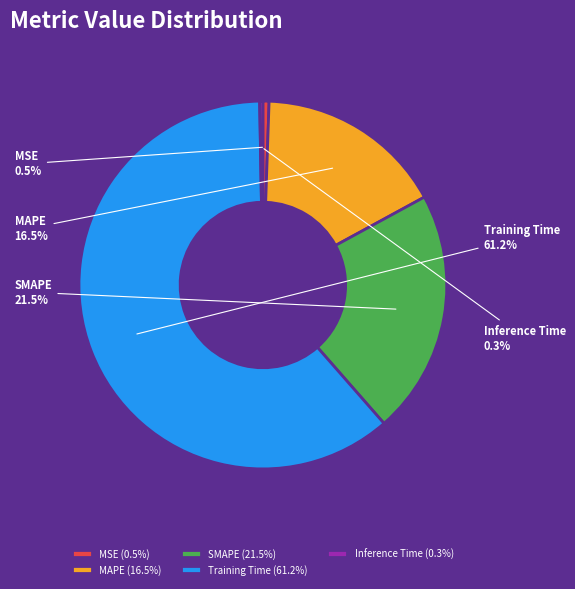

Between MAPE (16.5%) and MSE (0.5%), which is larger?

MAPE (16.5%)